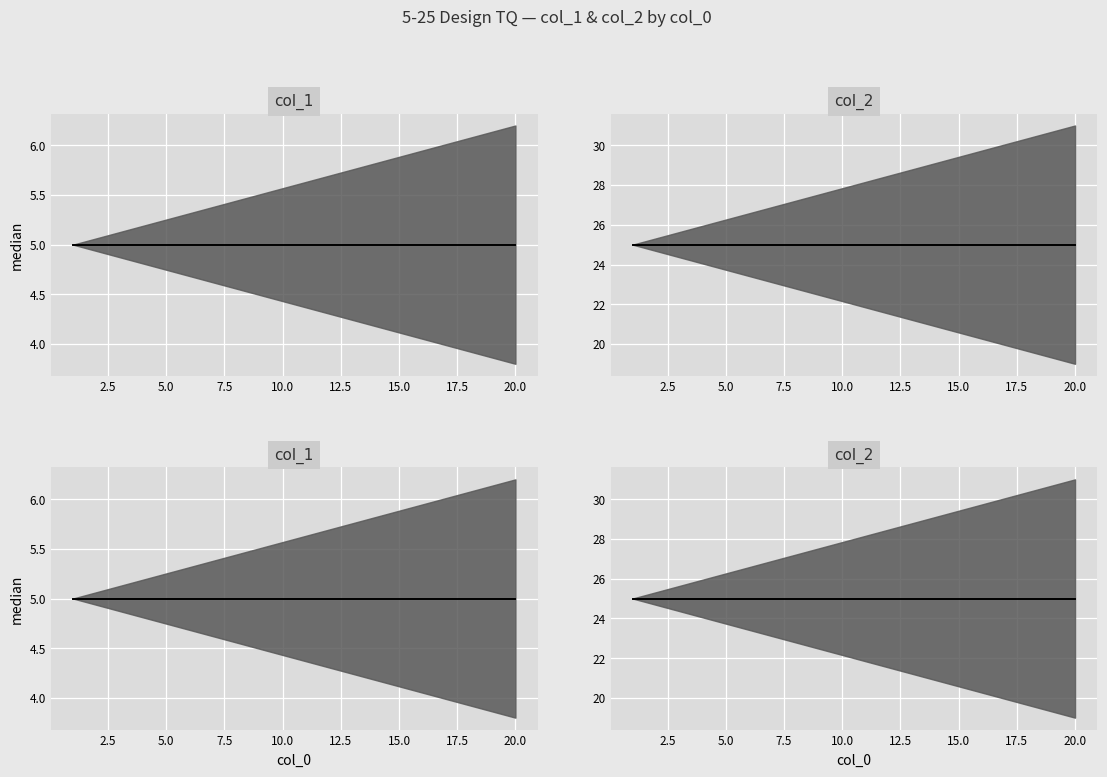

Rank the series by their maximum value, from highest to lowest.

col_2 median, col_1 median